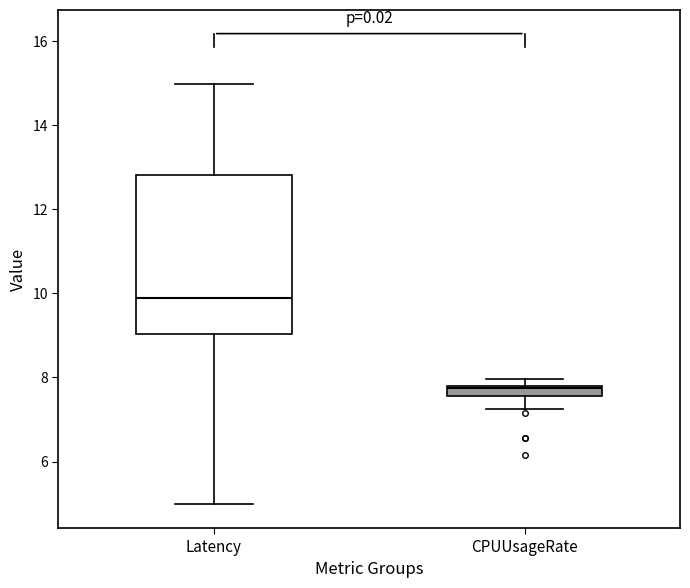

Which box has the highest median line?

Latency